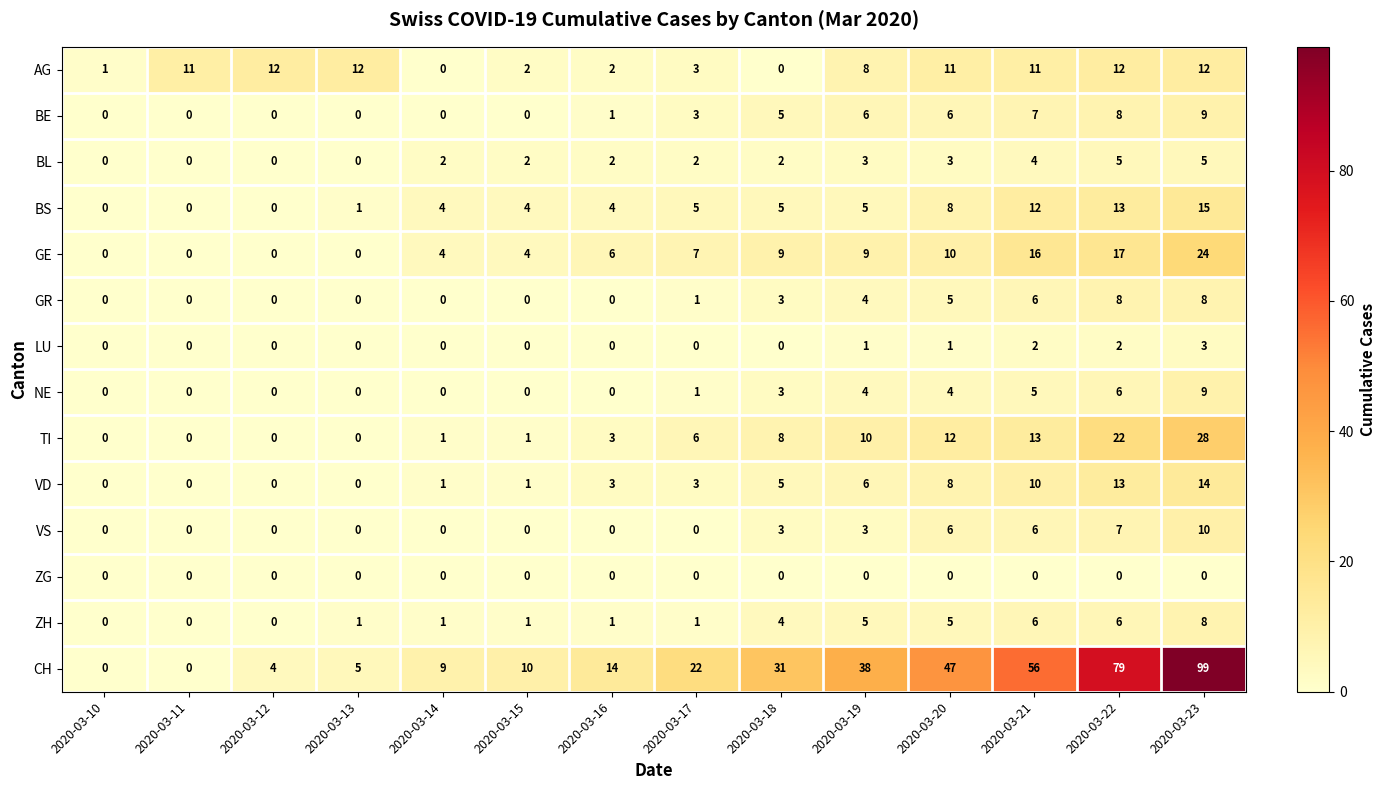

Count the VS values in the range 0 to 6.

12